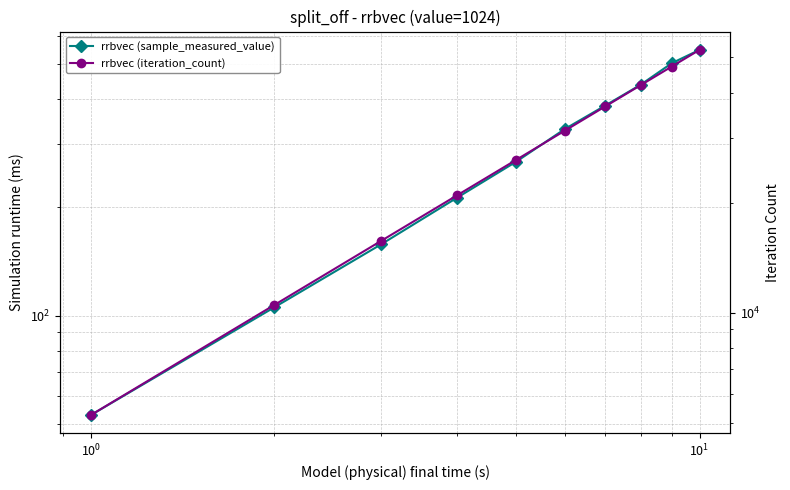

How many lines are shown in the chart?

2